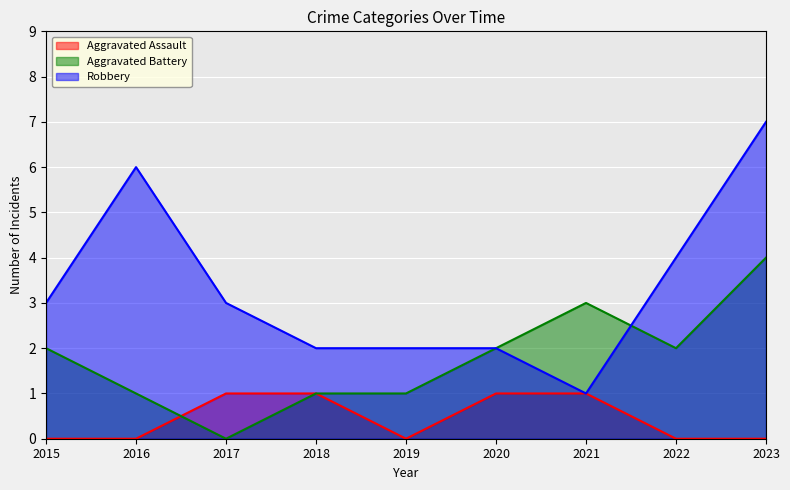

What is the highest value of the Aggravated Assault series?

1